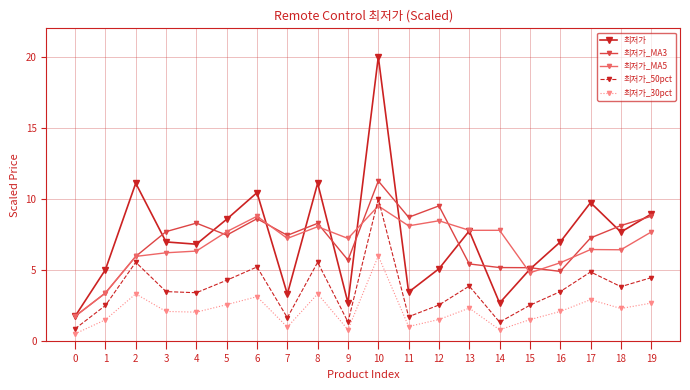

Which series has the widest spread of values?

최저가